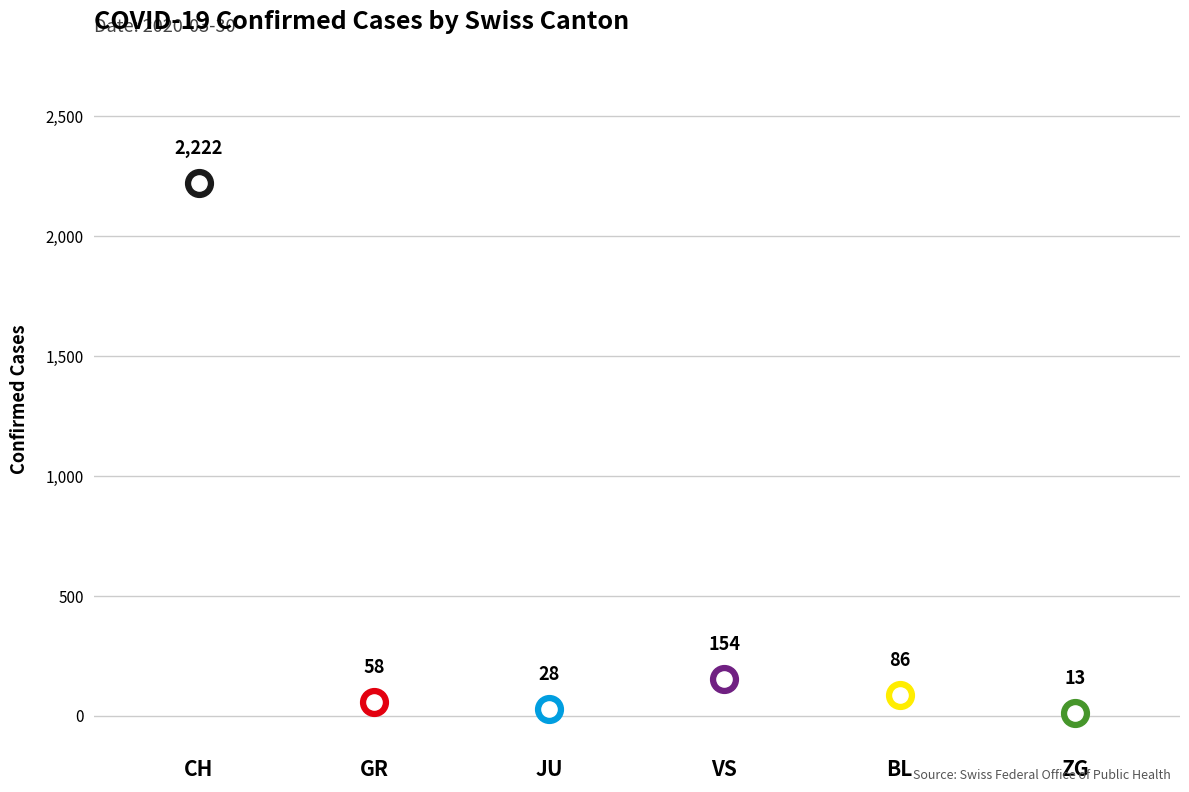

Is the value of BL at VS greater than the value of CH at CH?

No